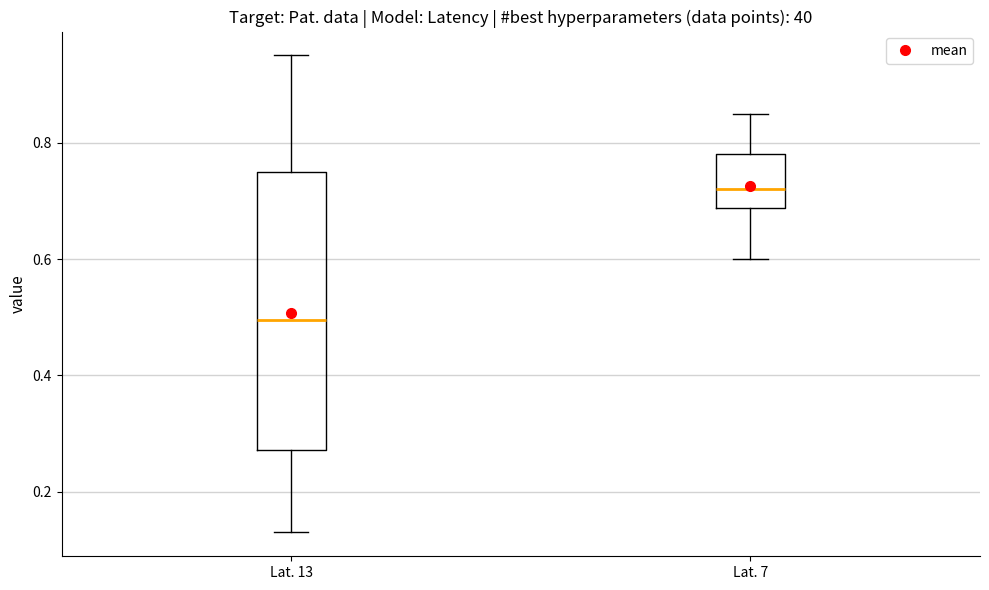

Where does the median line of the box for Lat. 7 sit on the y-axis? The values are not printed on the chart, so give them approximately, as read against the axis.

0.72